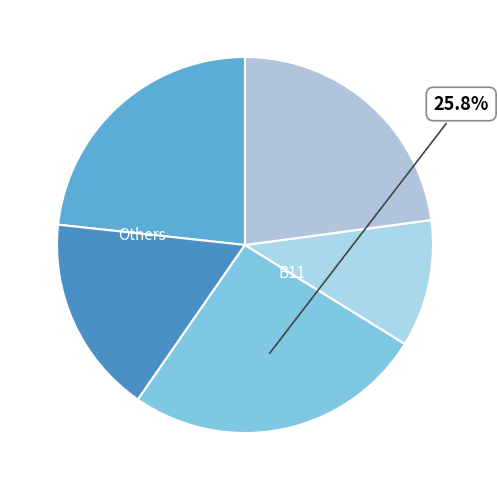

How many segments does this pie chart have?

5